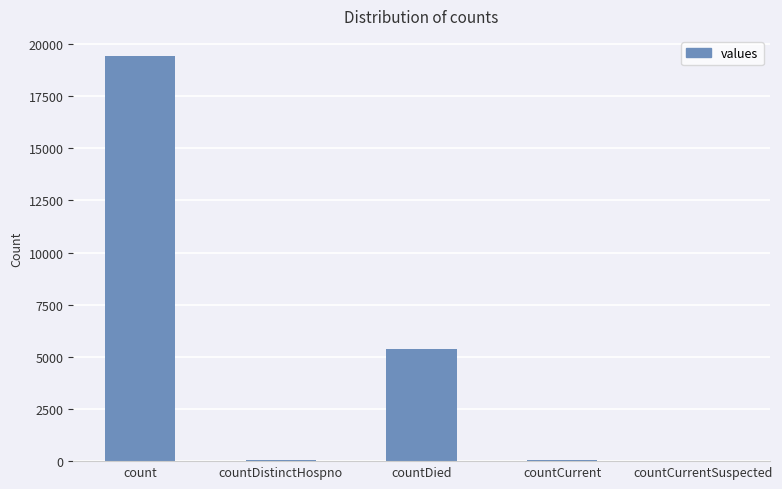

Which label corresponds to the largest value in the chart?

count